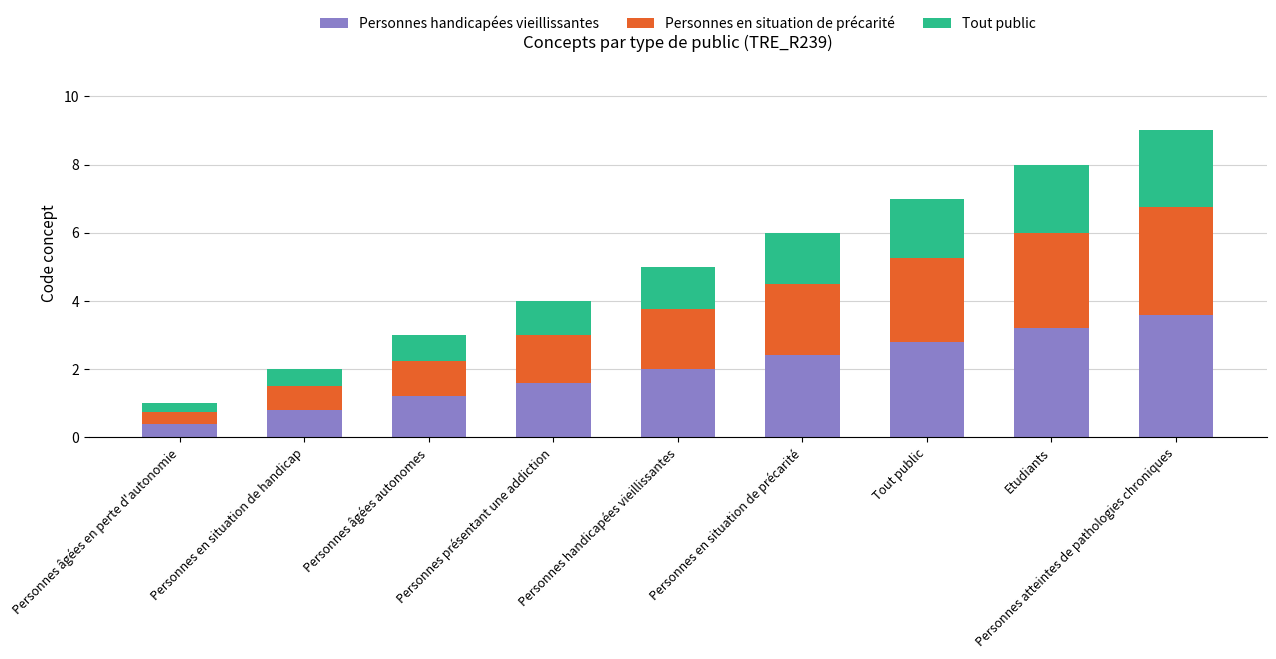

What is the total value across all series at Personnes en situation de handicap?

2.0